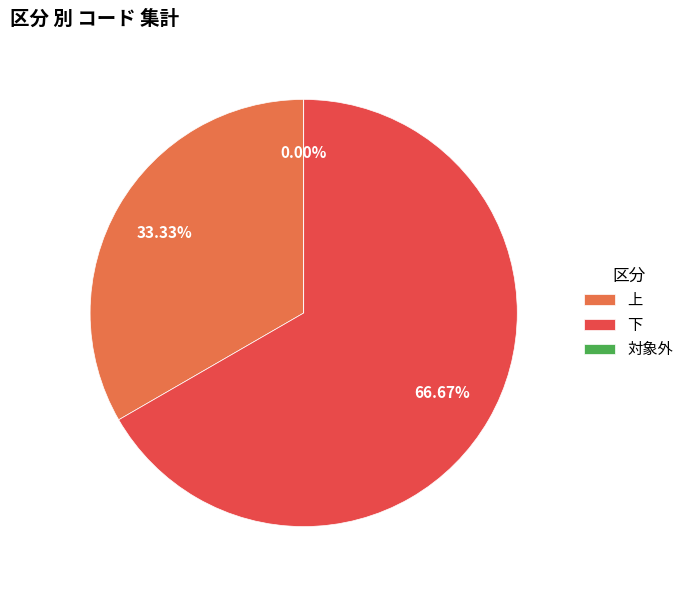

To the nearest percent, what portion does 下 represent?

67%